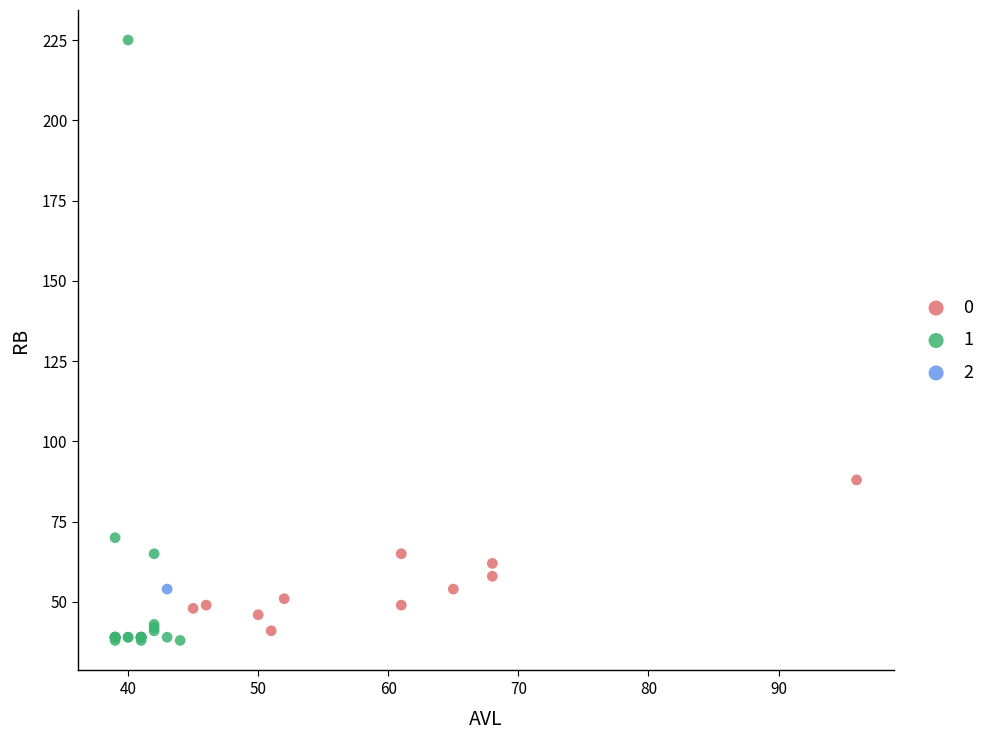

What are all the series names shown in the legend?

0, 1, 2